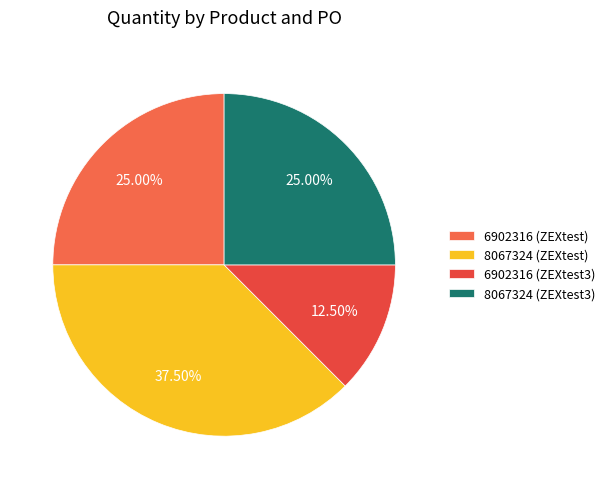

Approximately how many times larger is the value at 6902316 (ZEXtest3) compared to 6902316 (ZEXtest)?

0.5